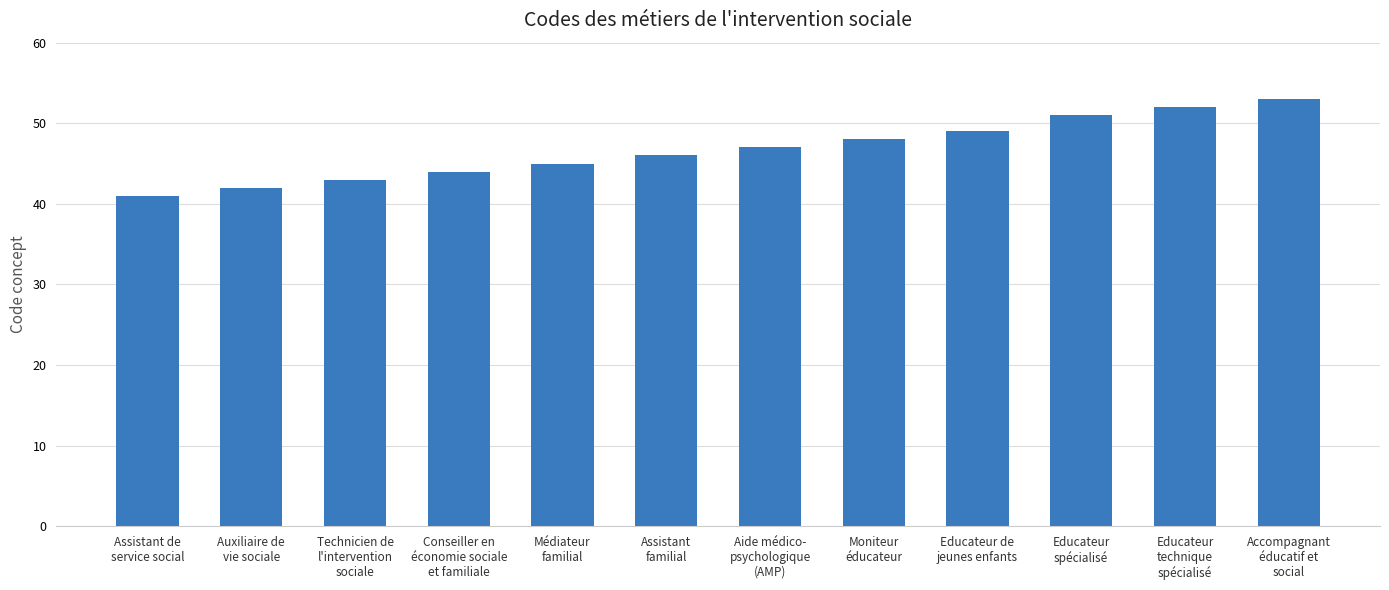

Which has a higher value, Technicien de
l'intervention
sociale or Educateur
technique
spécialisé?

Educateur
technique
spécialisé